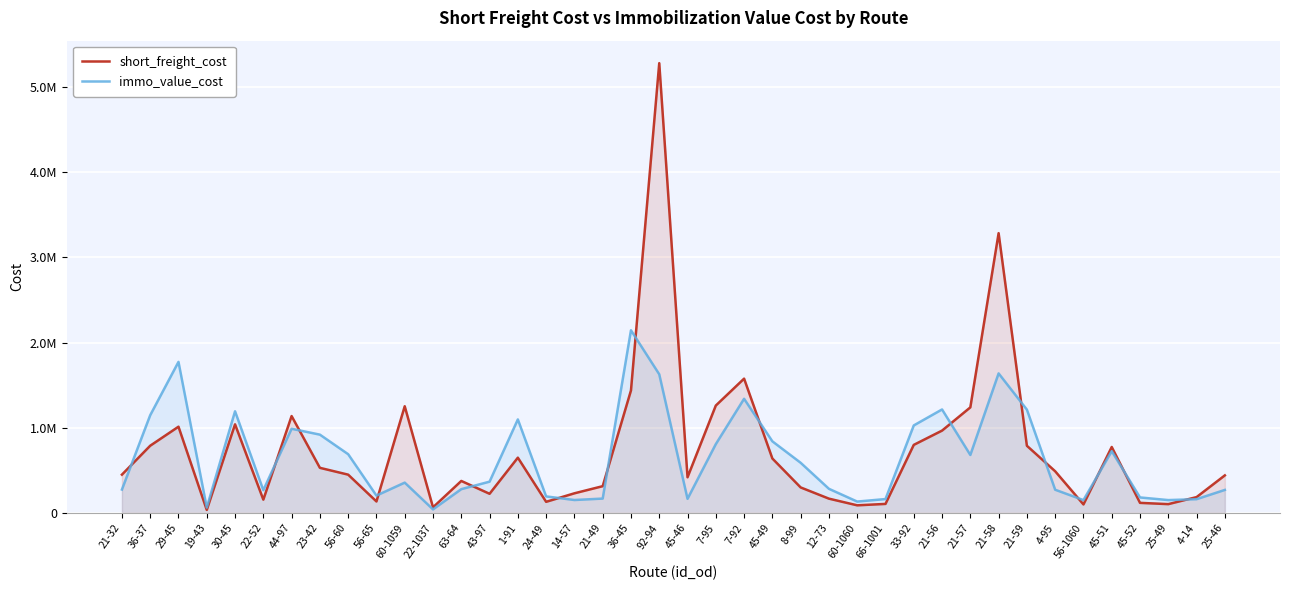

After their last crossing, which series has the higher values: immo_value_cost or short_freight_cost?

short_freight_cost